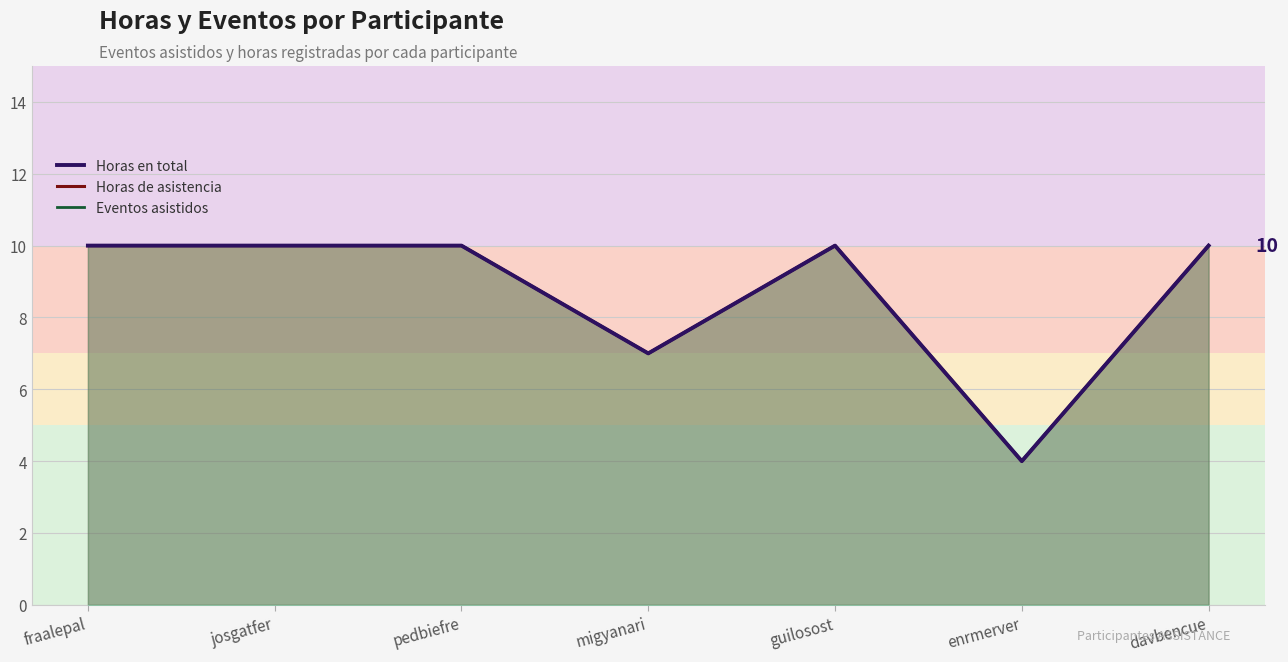

What is the total value across all series at josgatfer?

30